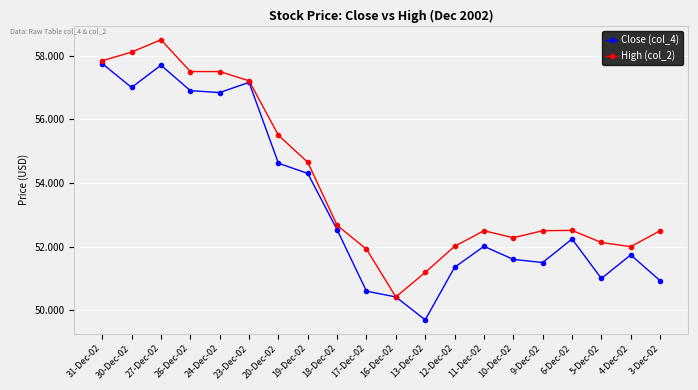

The Close (col_4) series shows 76.0 at 17-Dec-02. True or false?

False